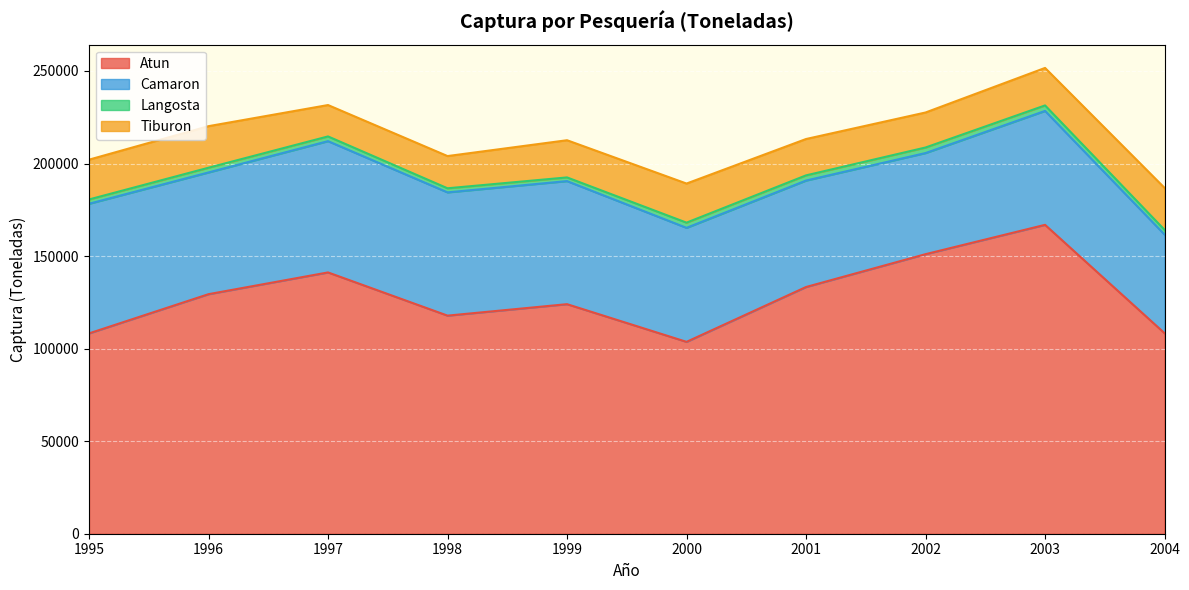

What are all the series names shown in the legend?

Atun, Camaron, Langosta, Tiburon